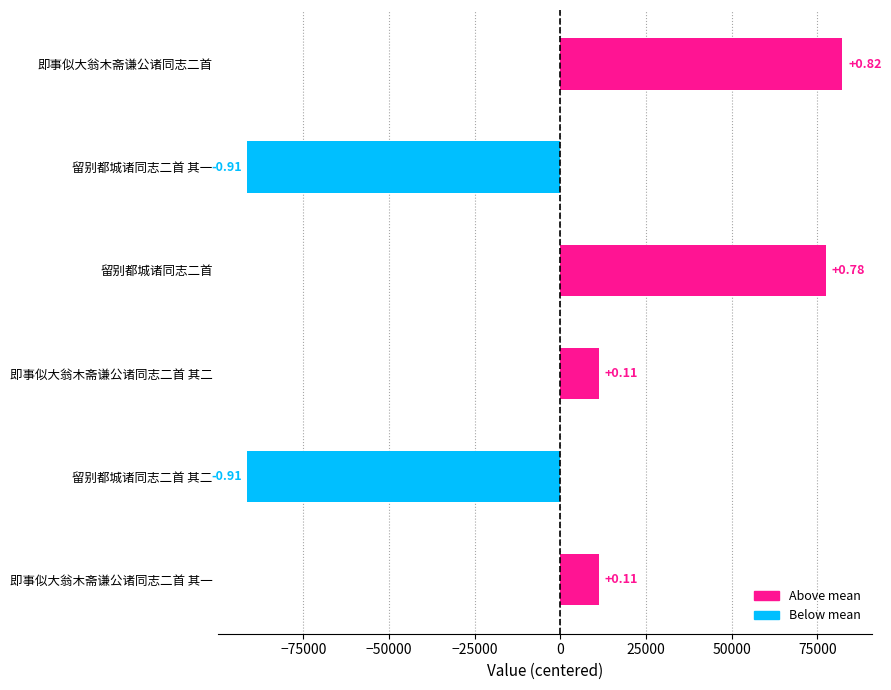

What is the difference between the maximum and minimum values?

173594.0